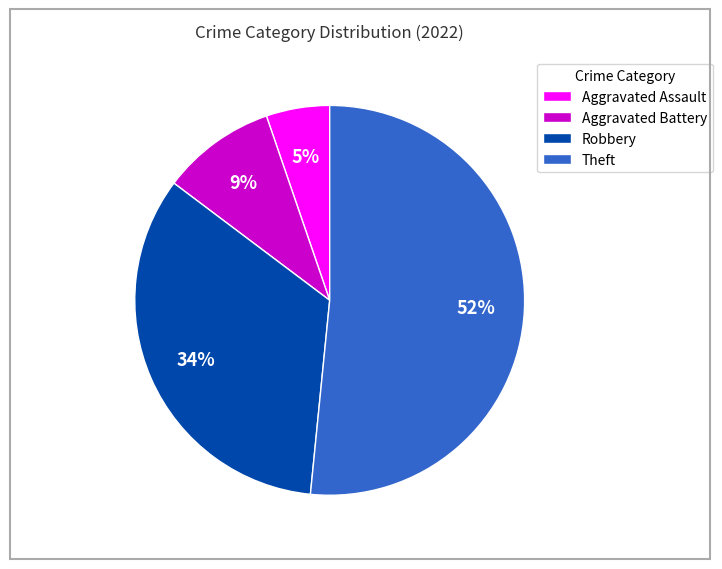

The Aggravated Battery slice represents 1% of the pie. True or false?

False